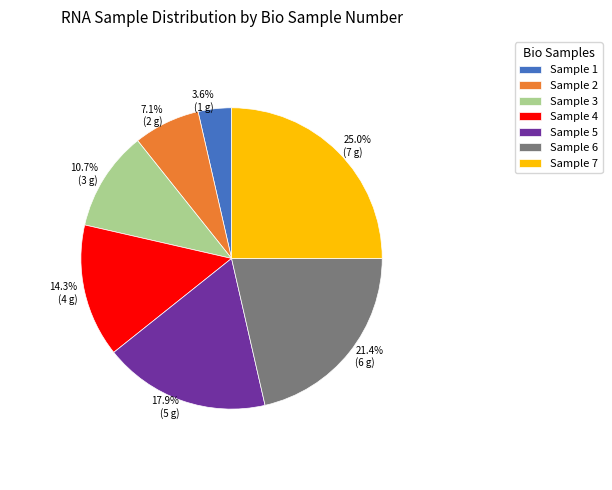

How many slices are in this pie chart?

7